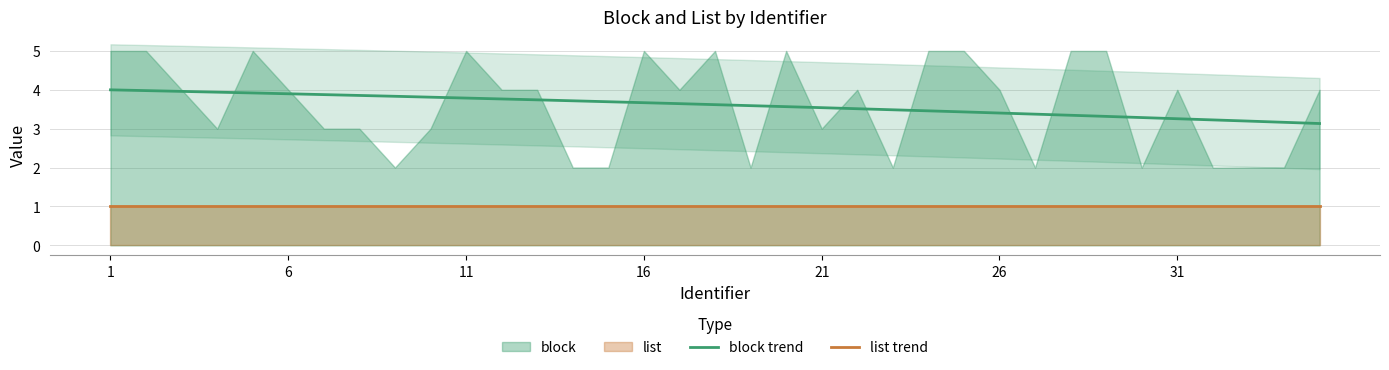

Which series has the largest total across all categories?

block